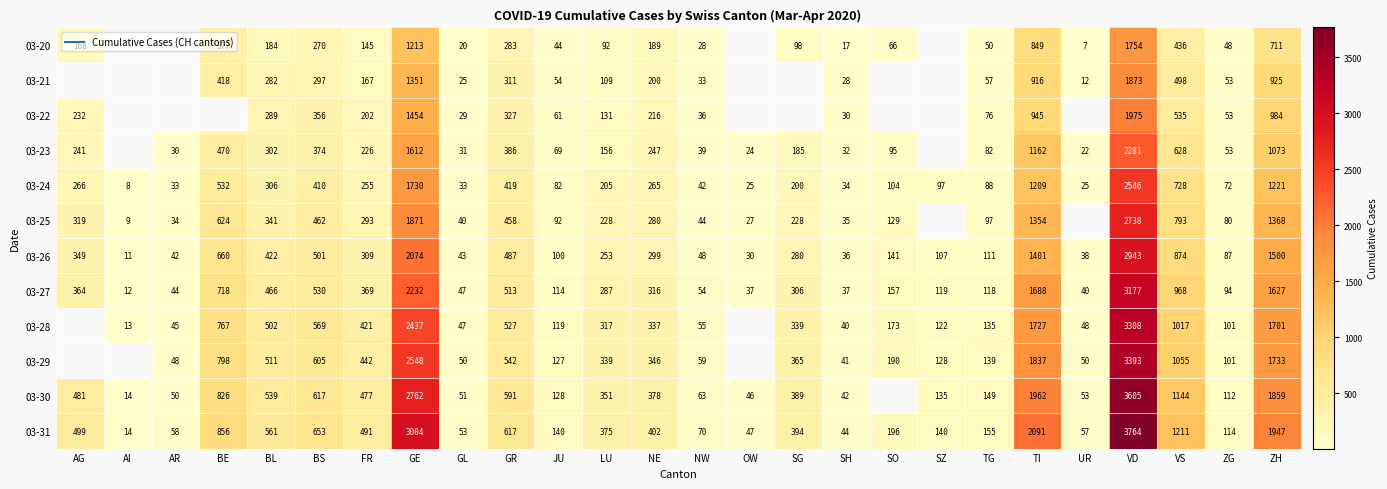

What is the difference between the 03-24 values at BE and TG?

444.0